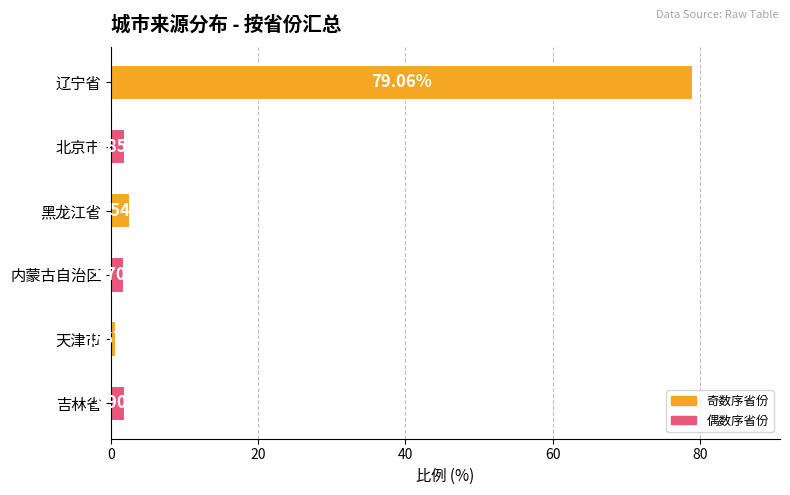

Does the chart contain stacked bars?

No